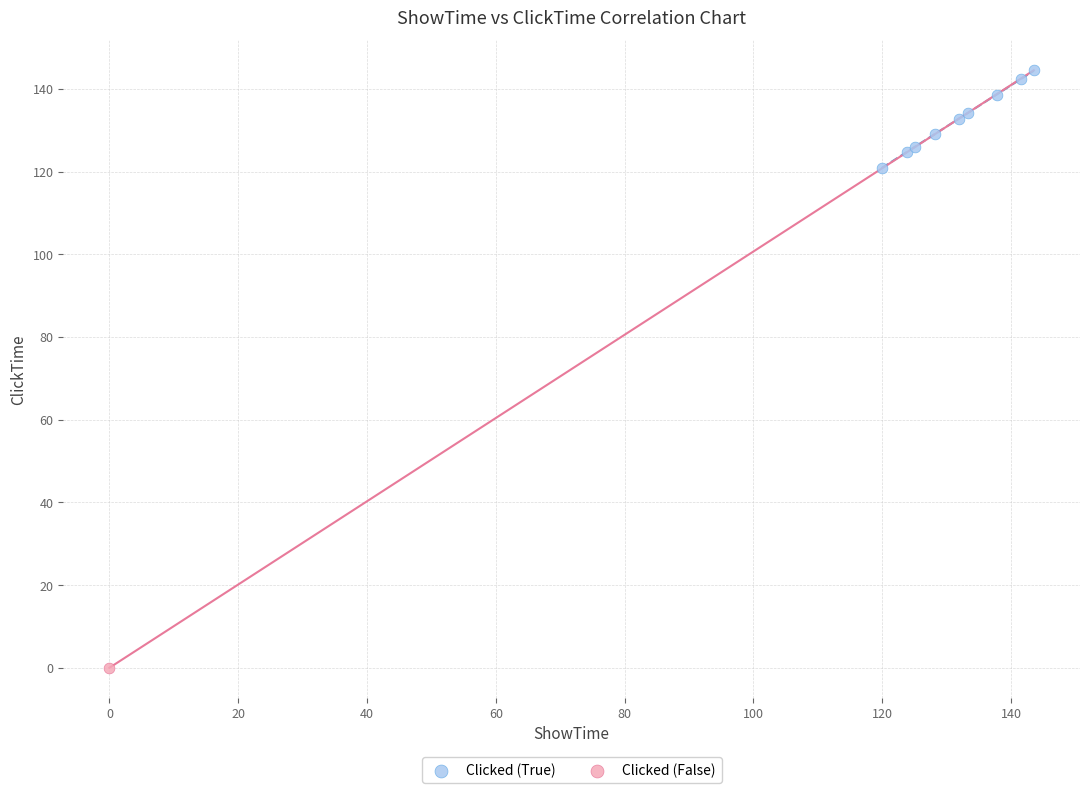

What are all the series names shown in the legend?

Clicked (True), Clicked (False)